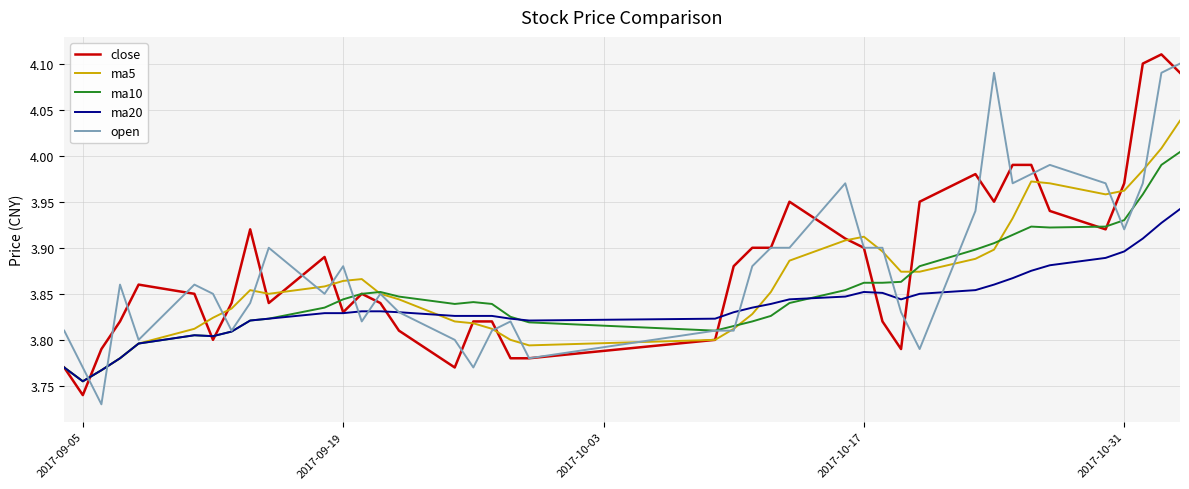

How many distinct data groups are displayed?

5